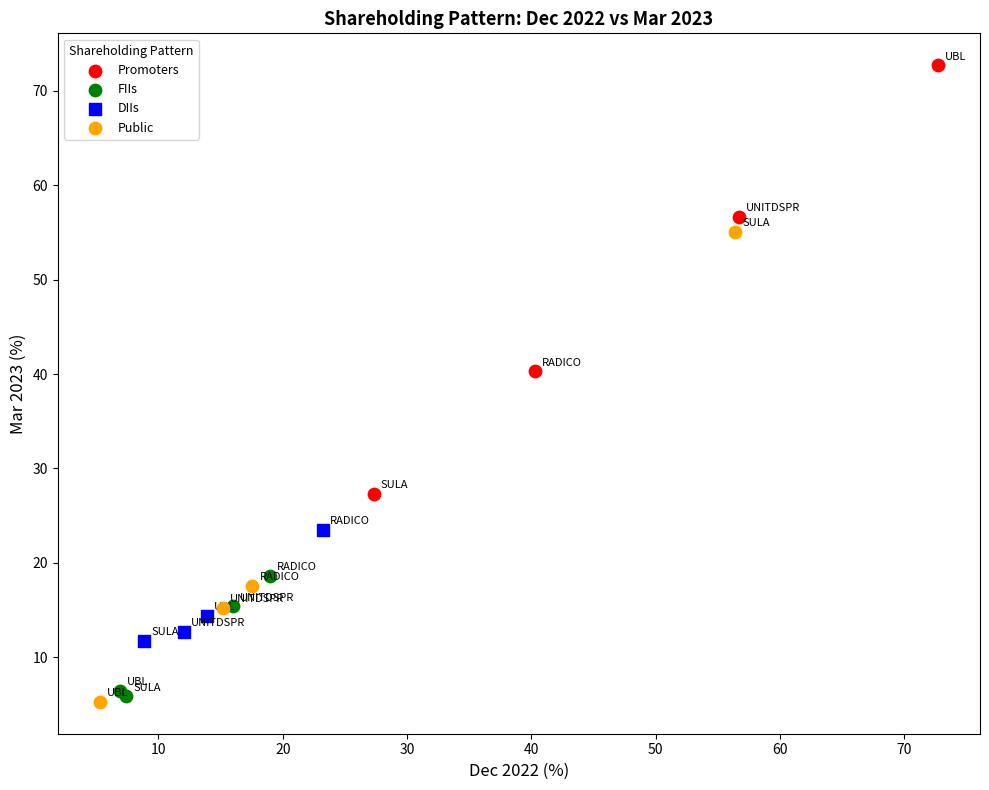

Which series has the largest Y range (max minus min)?

Public